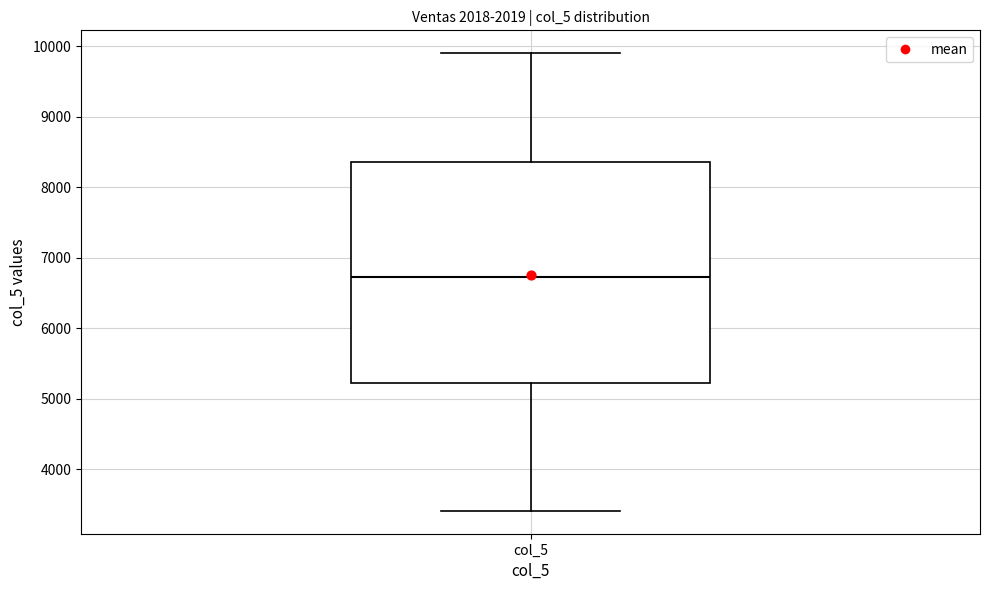

Where does the upper whisker of the box for col_5 end on the y-axis? The values are not printed on the chart, so give them approximately, as read against the axis.

9900